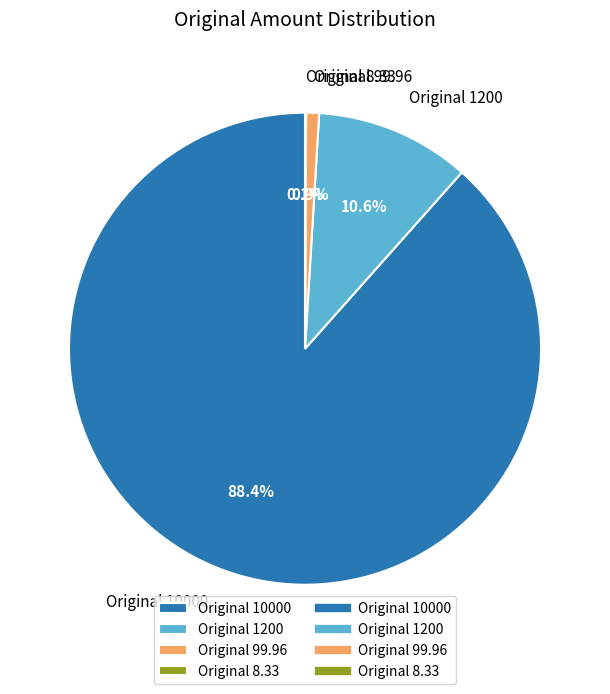

To the nearest percent, what is the difference between the largest and smallest slice percentages?

88%